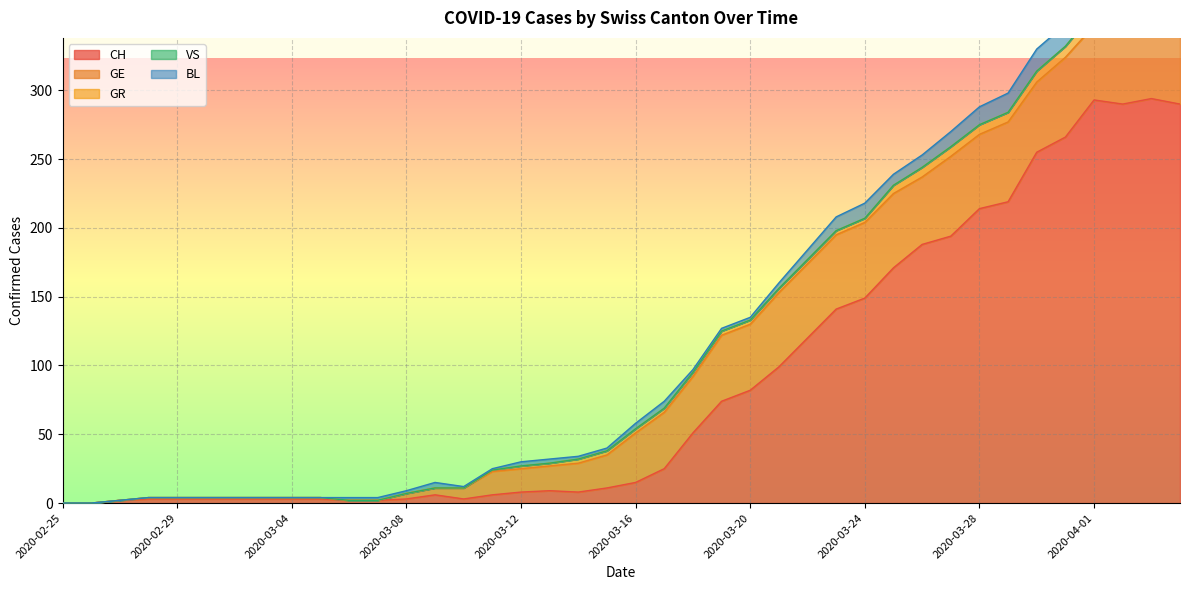

What is the difference between the maximum and second lowest values in the BL series?

18